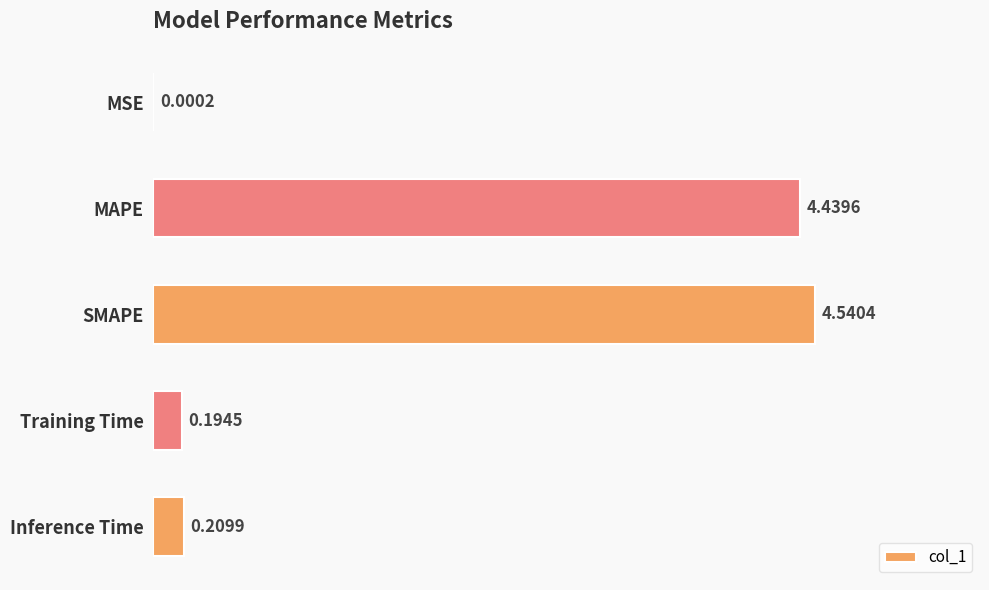

What is the sum of all values?

9.4